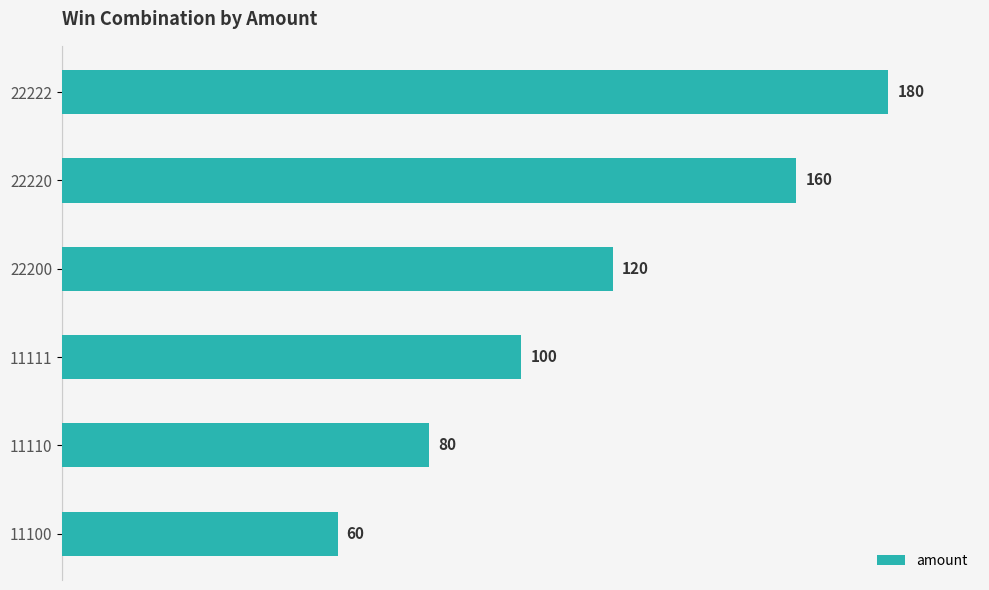

Approximately how many times larger is the value at 22220 compared to 11100?

2.7